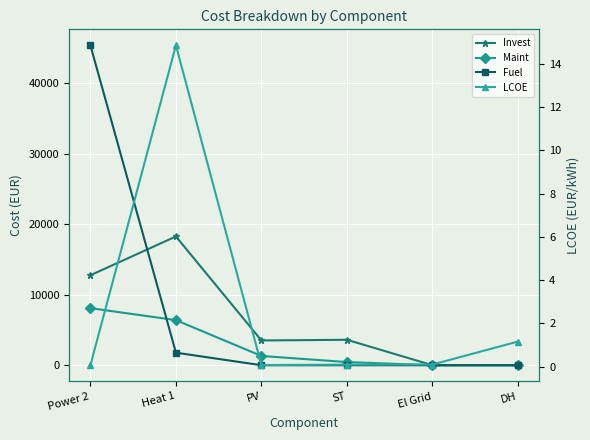

True or false: LCOE and Fuel cross at least once.

True